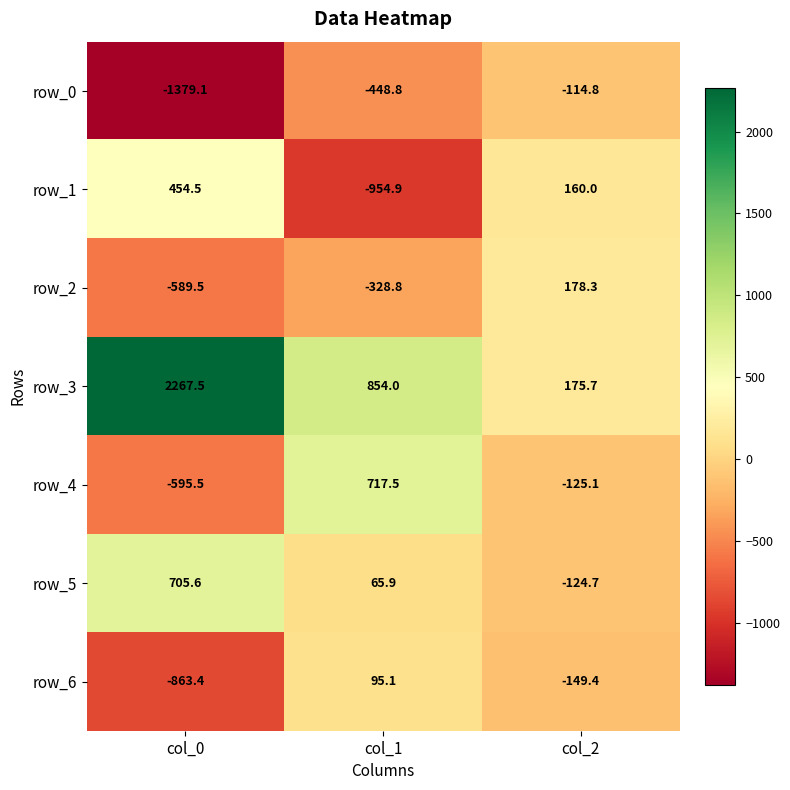

Count the number of data series in this chart.

7